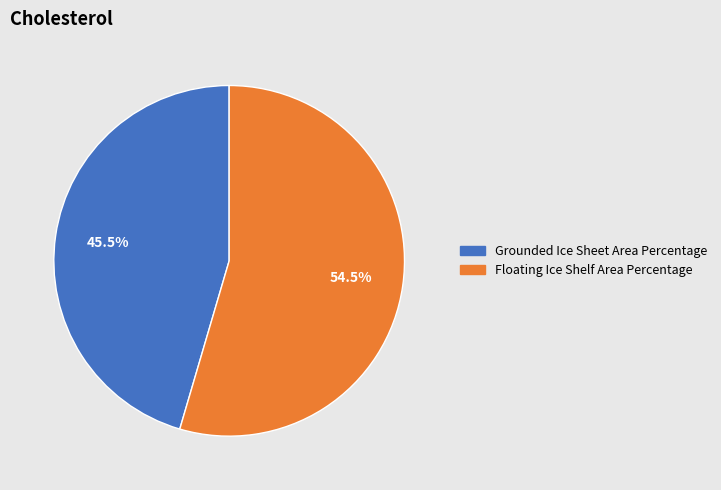

What percentage is NOT represented by Floating Ice Shelf Area Percentage?

45.5%